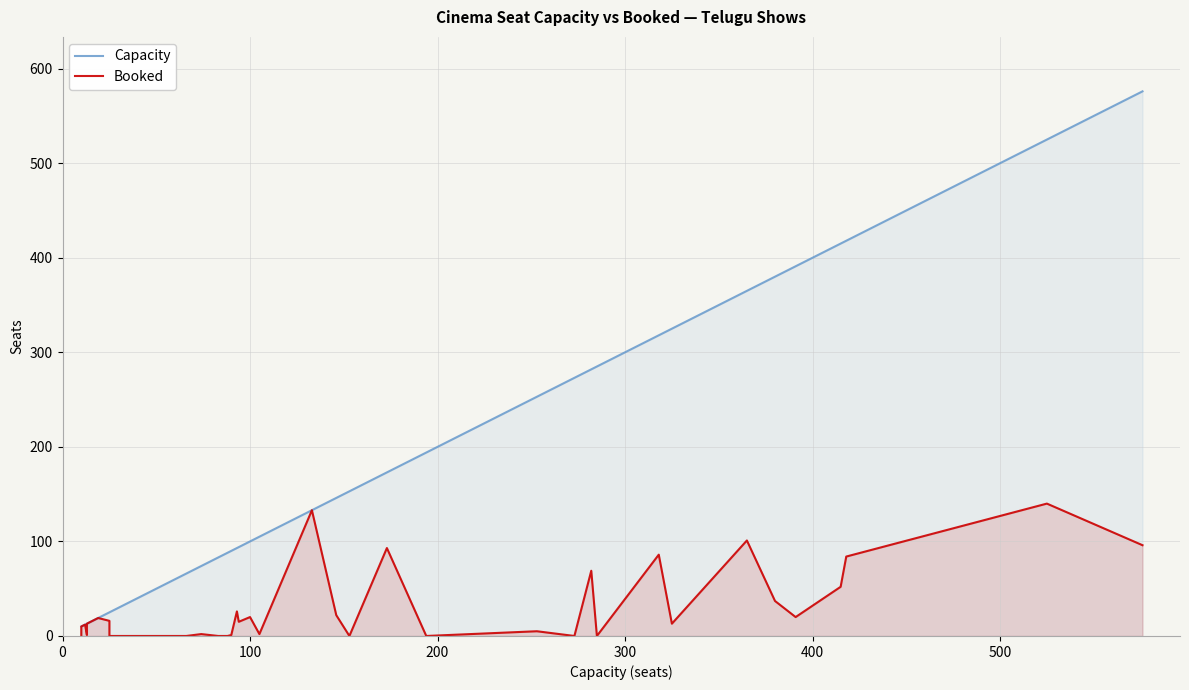

Which series has the largest total across all categories?

Capacity